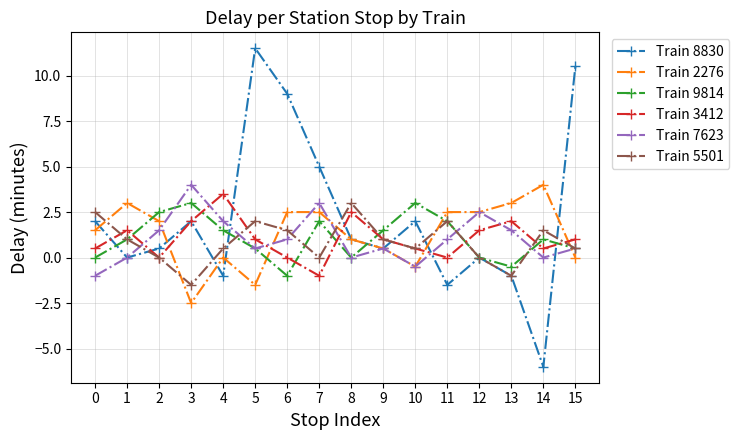

Where is the first local maximum for Train 7623?

3